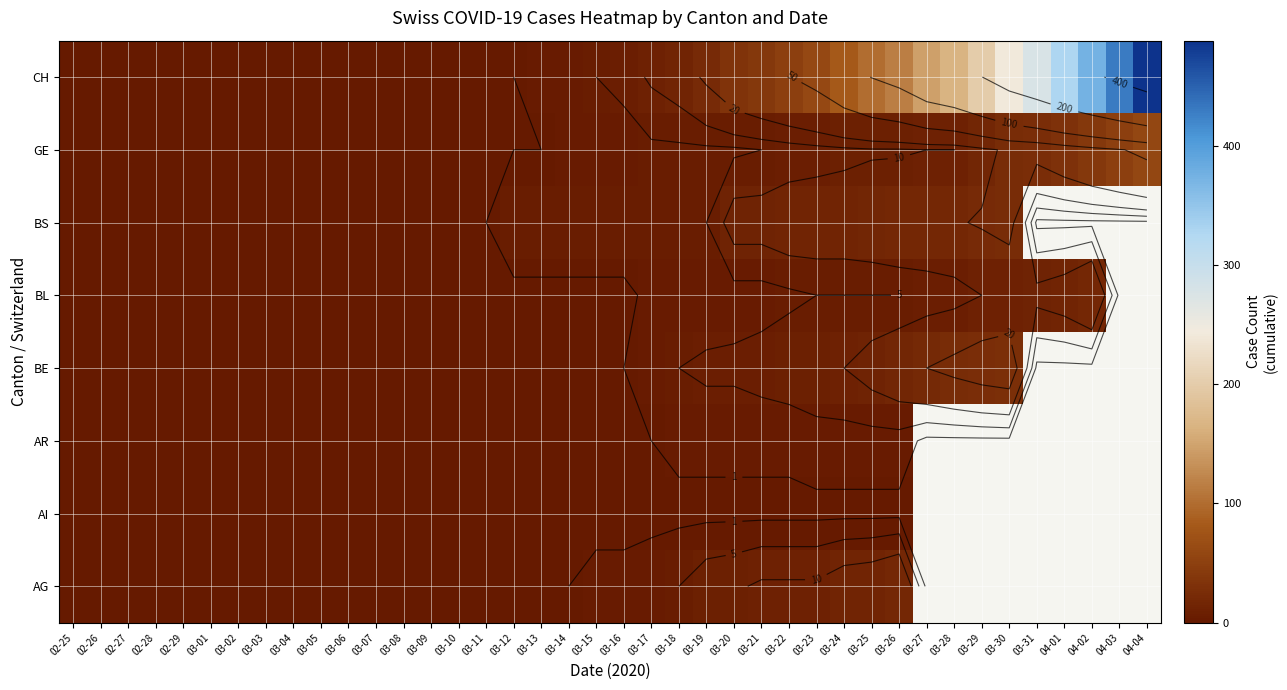

Which has a higher value, 03-26 or 03-10?

03-26